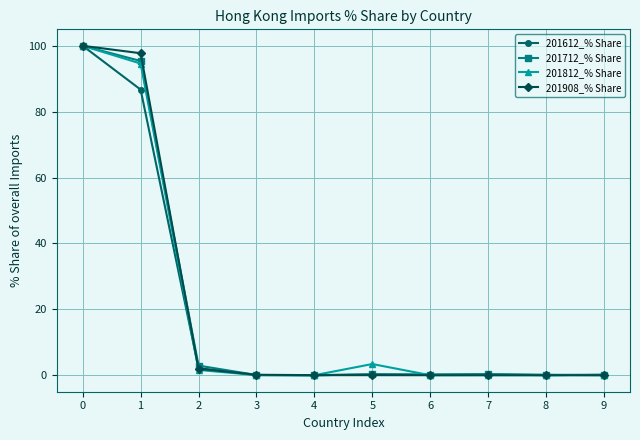

What is the total value across all series at 1?

374.5